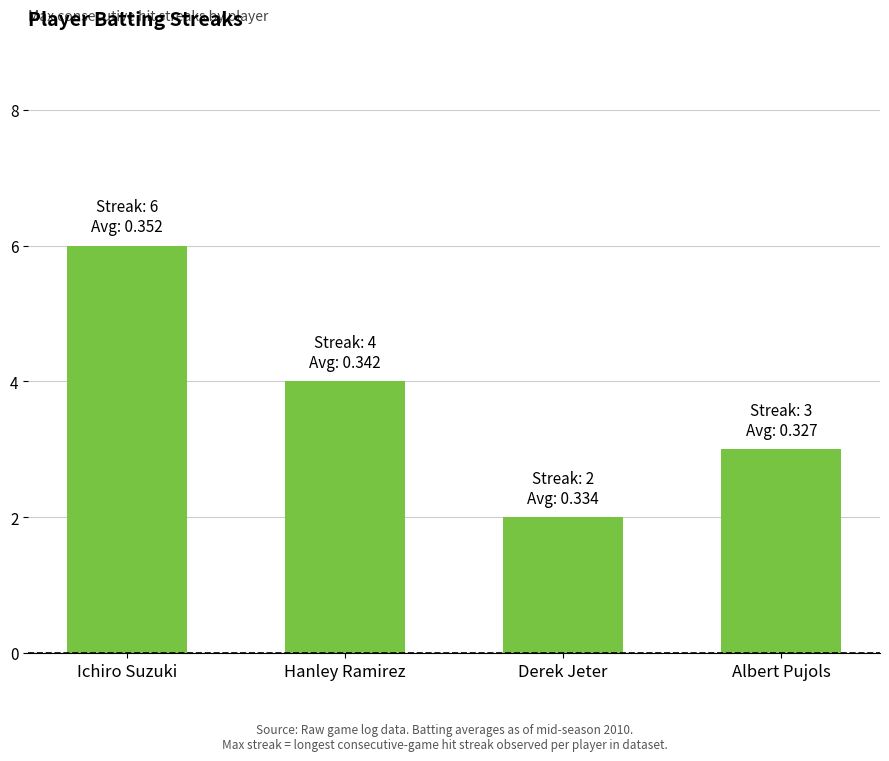

Does the chart contain stacked bars?

No